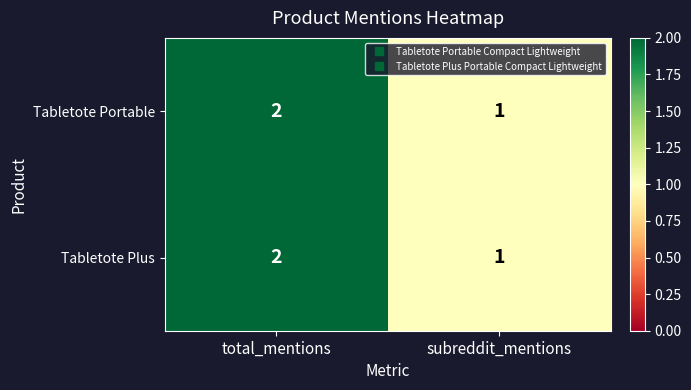

At which label is Tabletote Portable closest to 1?

subreddit_mentions